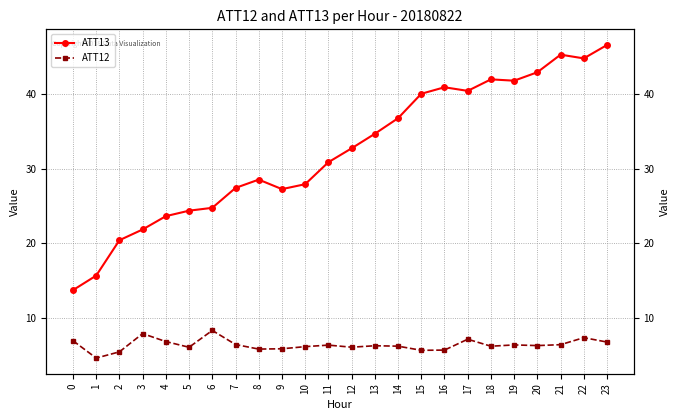

Is this an area chart (filled region under the line)?

No